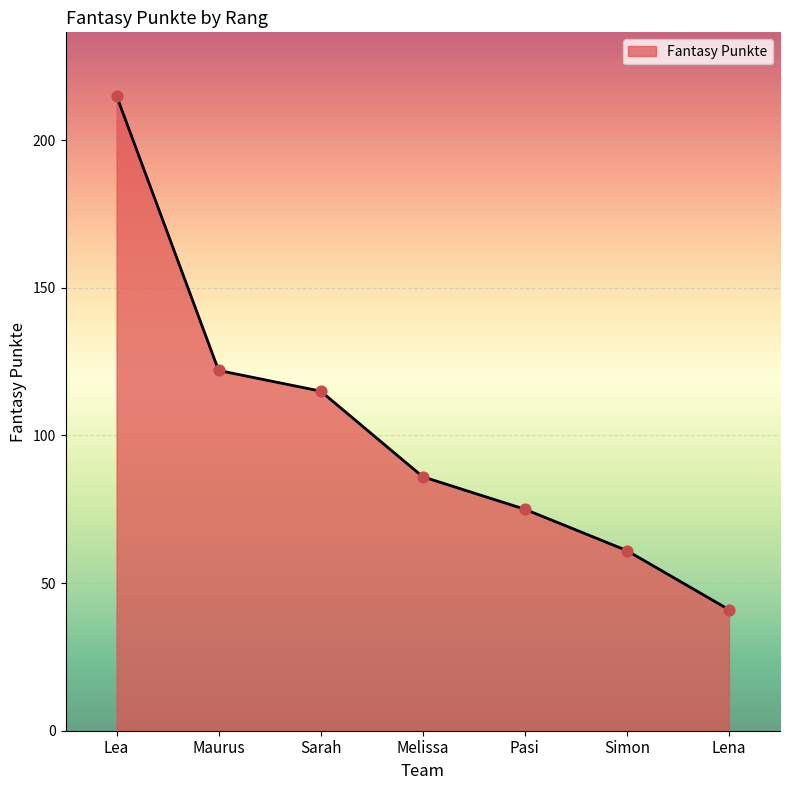

What is the change in value from Sarah to Simon?

-54